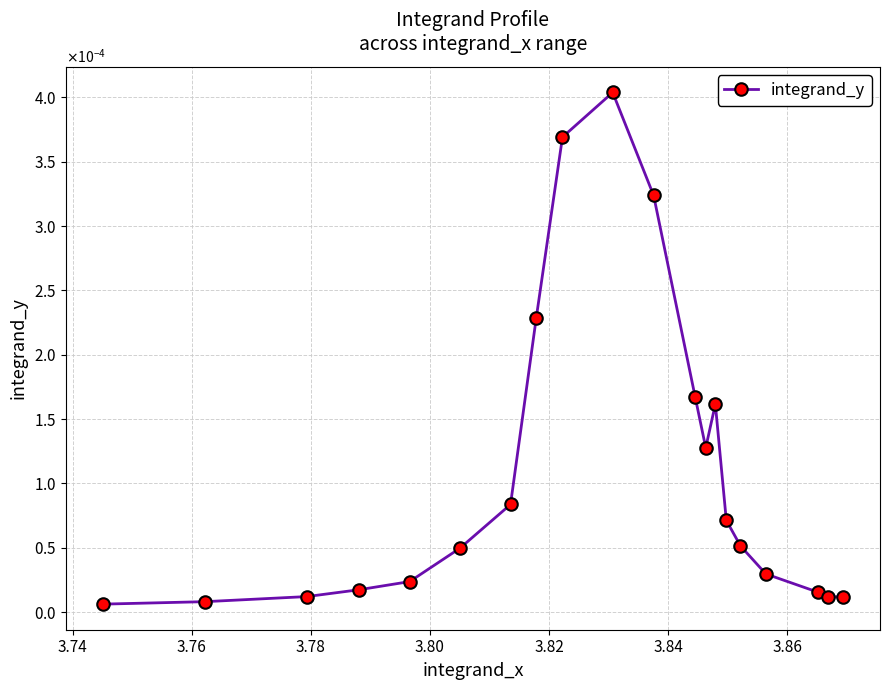

How many points are lower than both their immediate neighbors (excluding endpoints)?

2